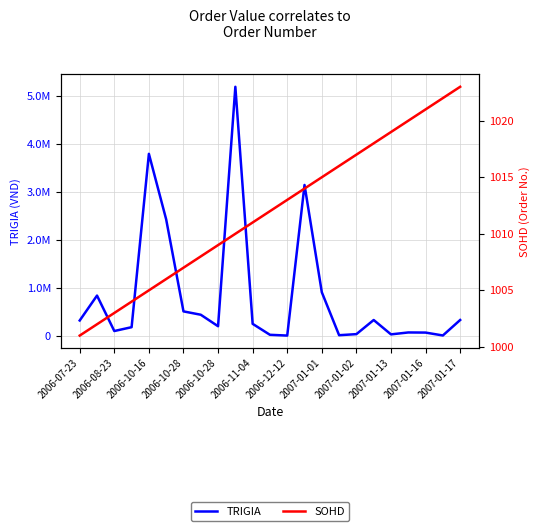

True or false: TRIGIA and SOHD cross at least once.

False